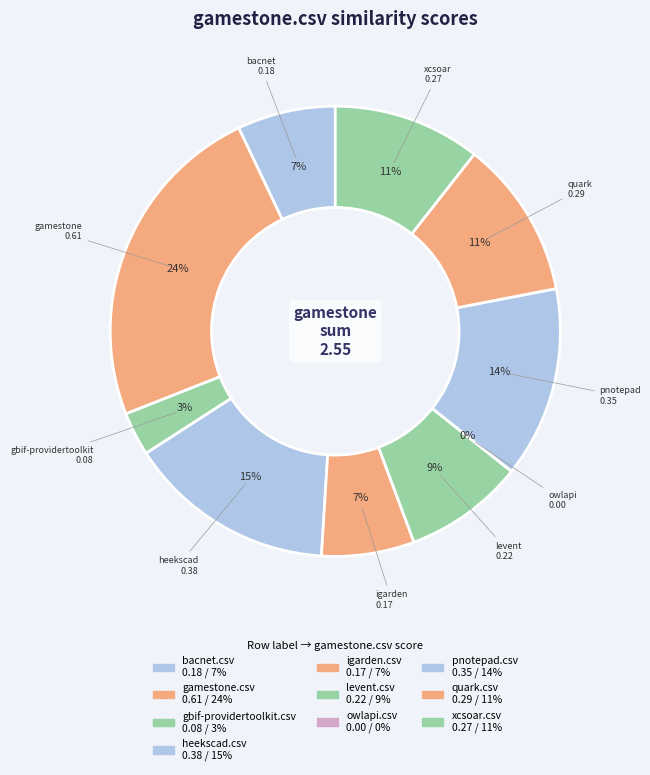

Rank the categories by value from highest to lowest.

gamestone.csv, heekscad.csv, pnotepad.csv, quark.csv, xcsoar.csv, levent.csv, bacnet.csv, igarden.csv, gbif-providertoolkit.csv, owlapi.csv